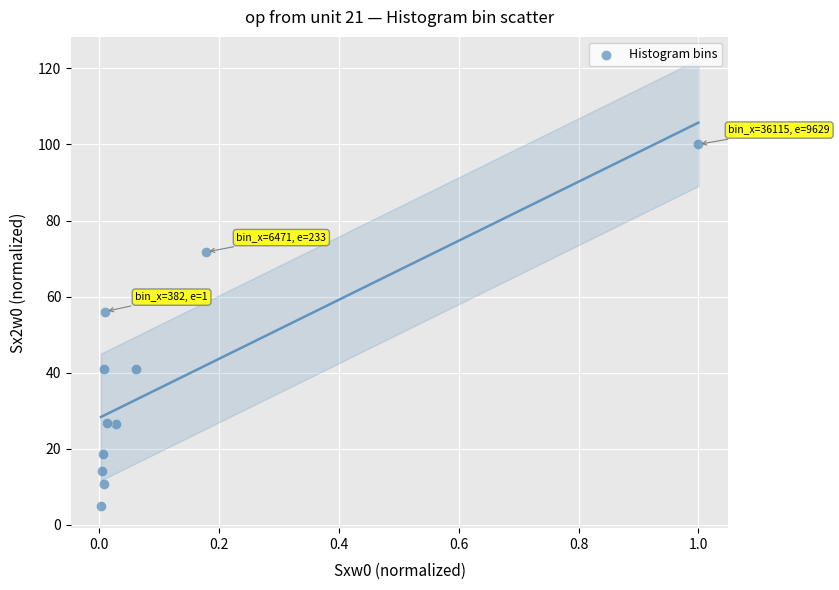

What Y value in the scatter plot is closest to 52?

56.1